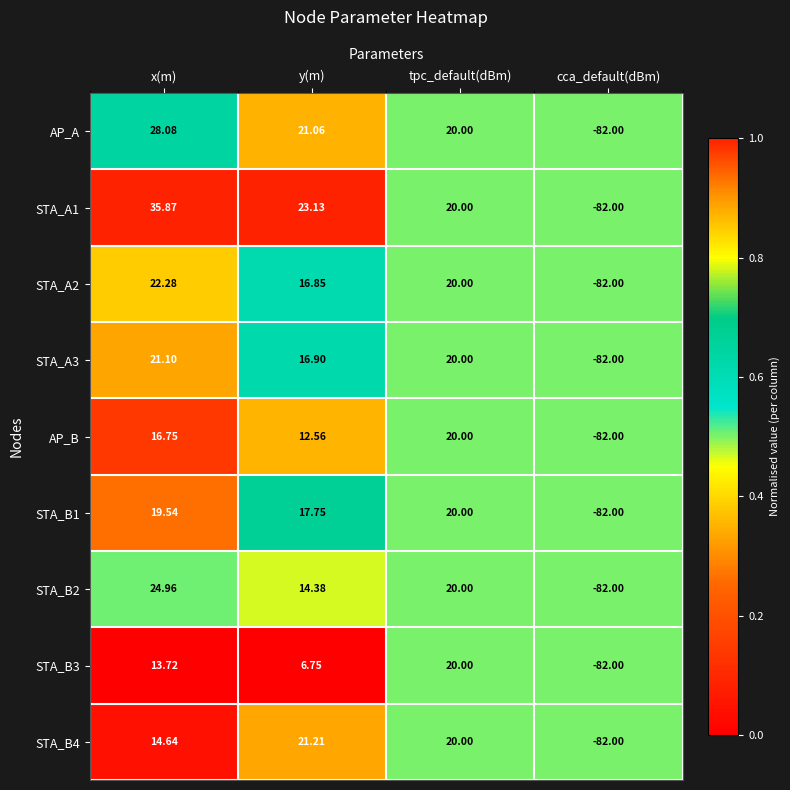

At which label does AP_A reach its peak?

x(m)